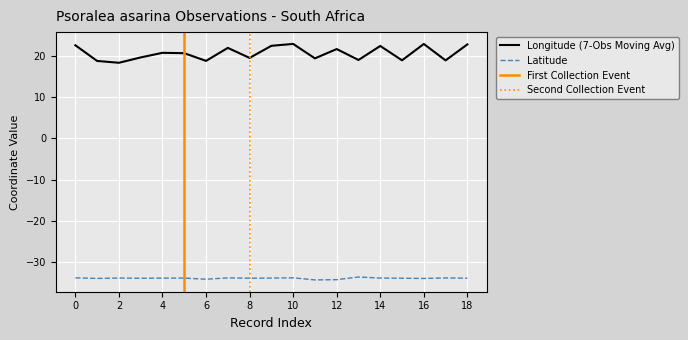

True or false: lat and lon intersect in this chart.

False